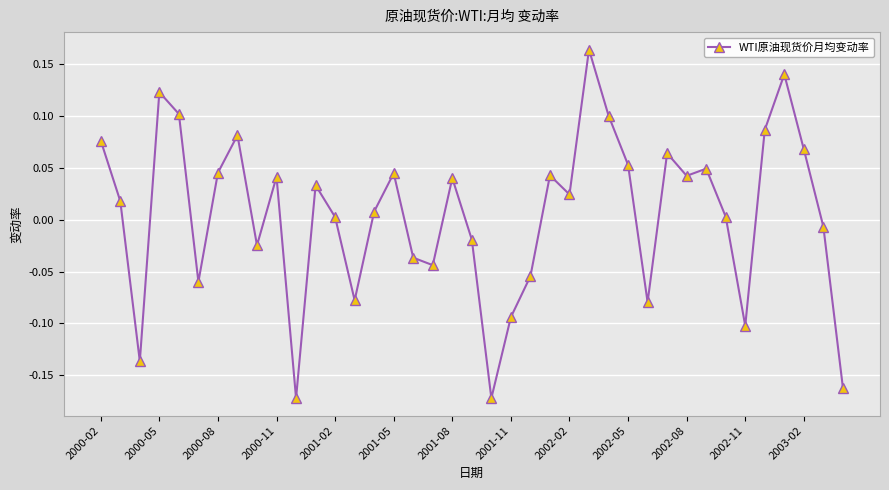

What is the difference between the second highest and minimum values?

0.3